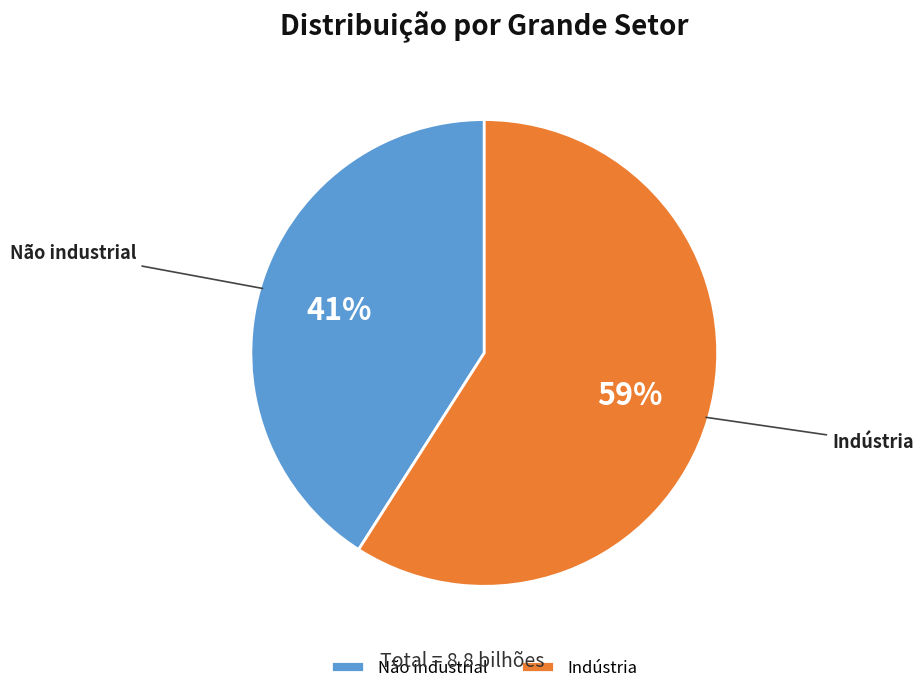

To the nearest percent, what percentage of the pie is Não industrial?

41%